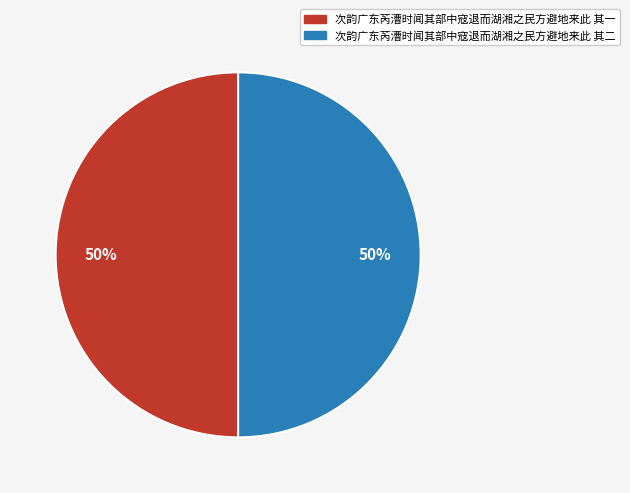

True or false: 次韵广东芮漕时闻其部中寇退而湖湘之民方避地来此 其二 accounts for 44% of the total.

False